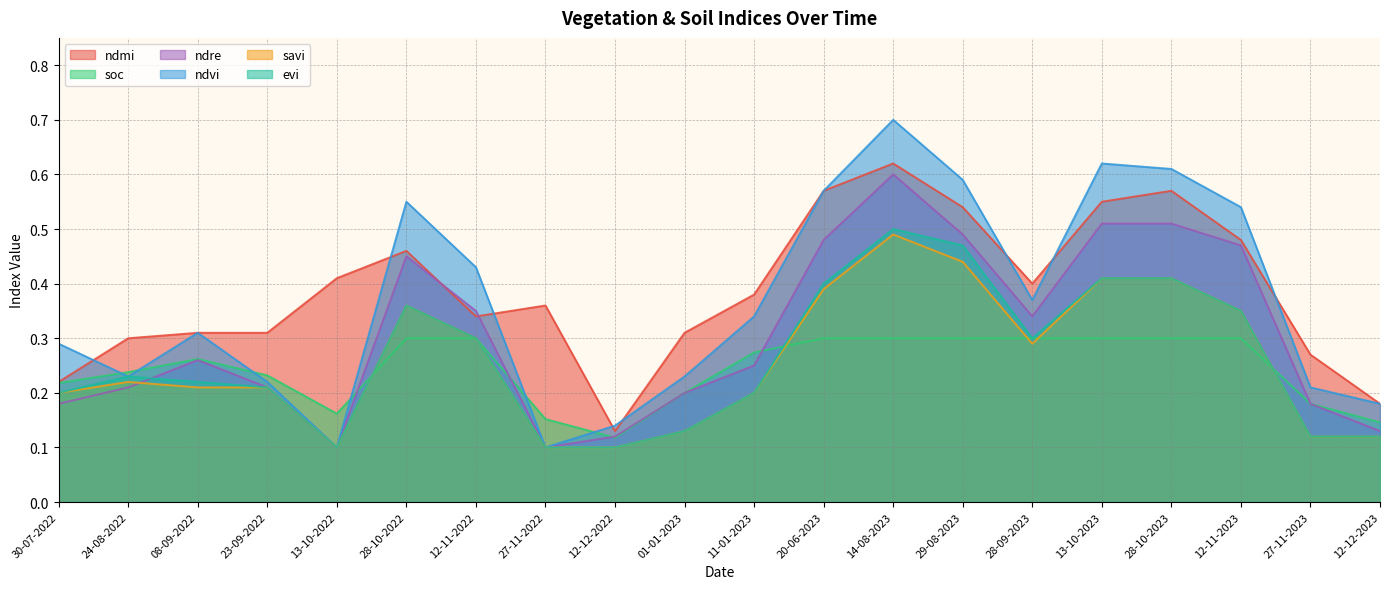

True or false: evi has a value of 0.0 at 12-12-2023.

False